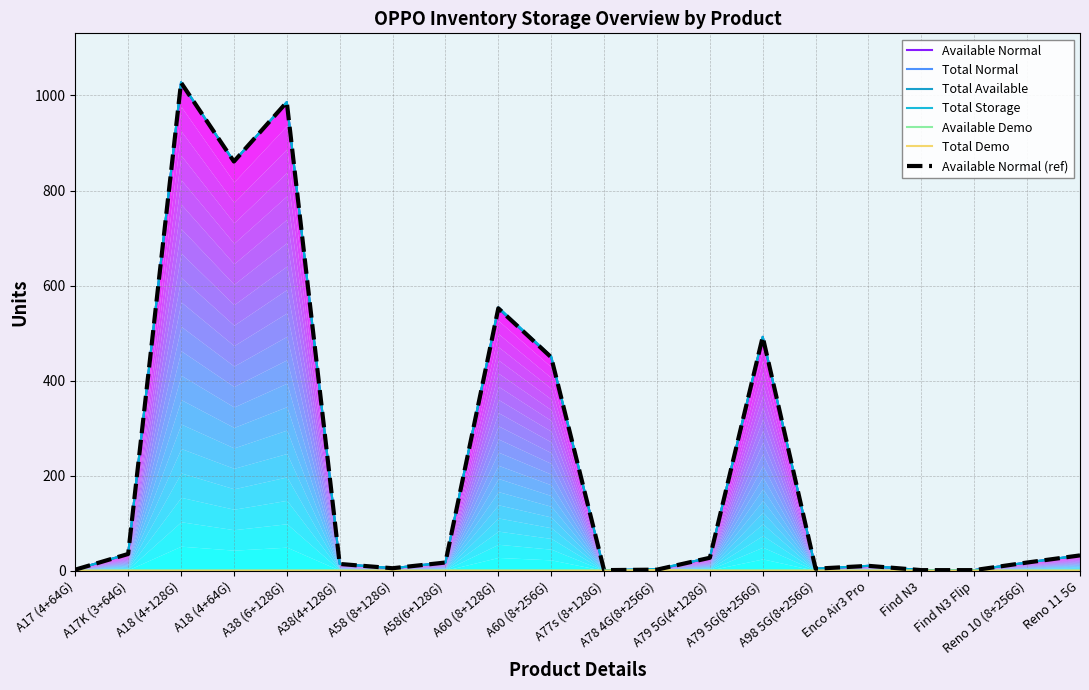

True or false: Total Available and Total Normal intersect in this chart.

False